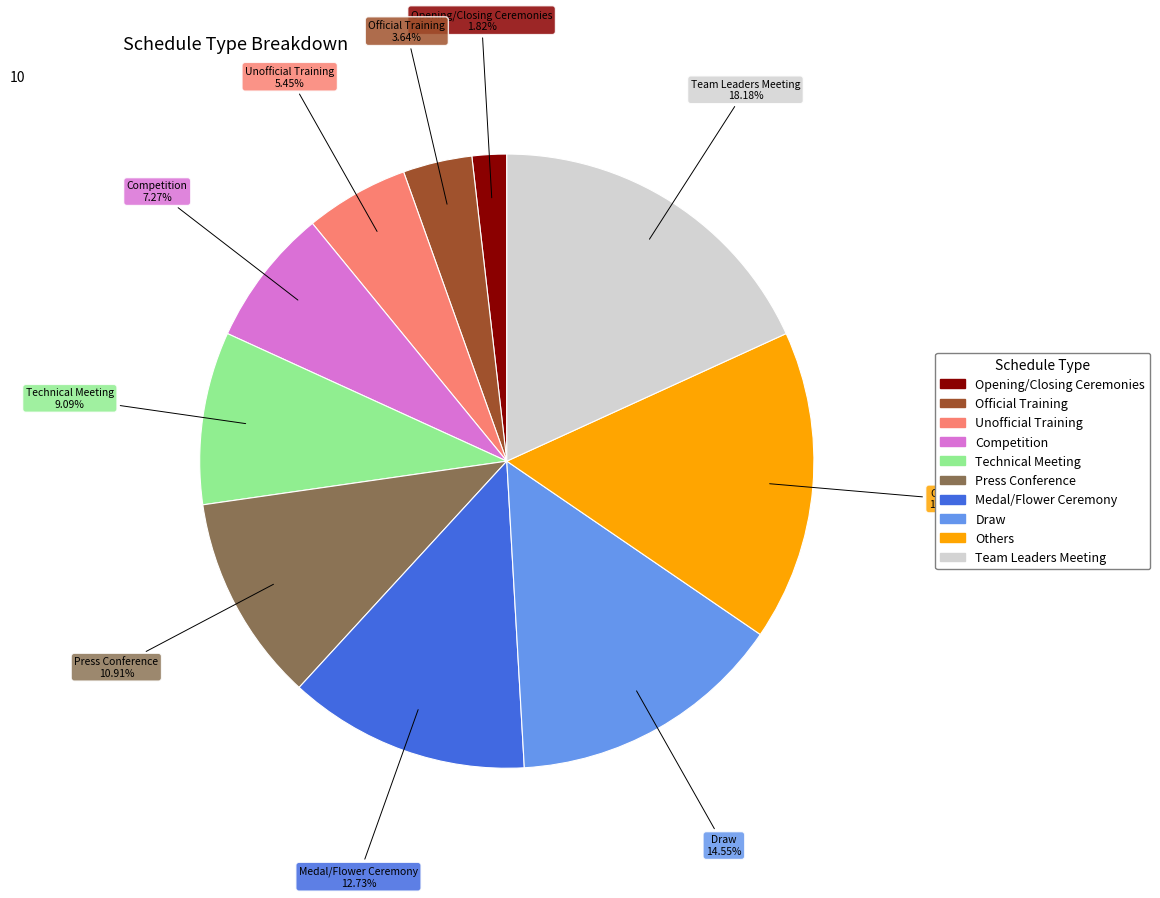

Which category has the biggest portion of the pie?

Team Leaders Meeting